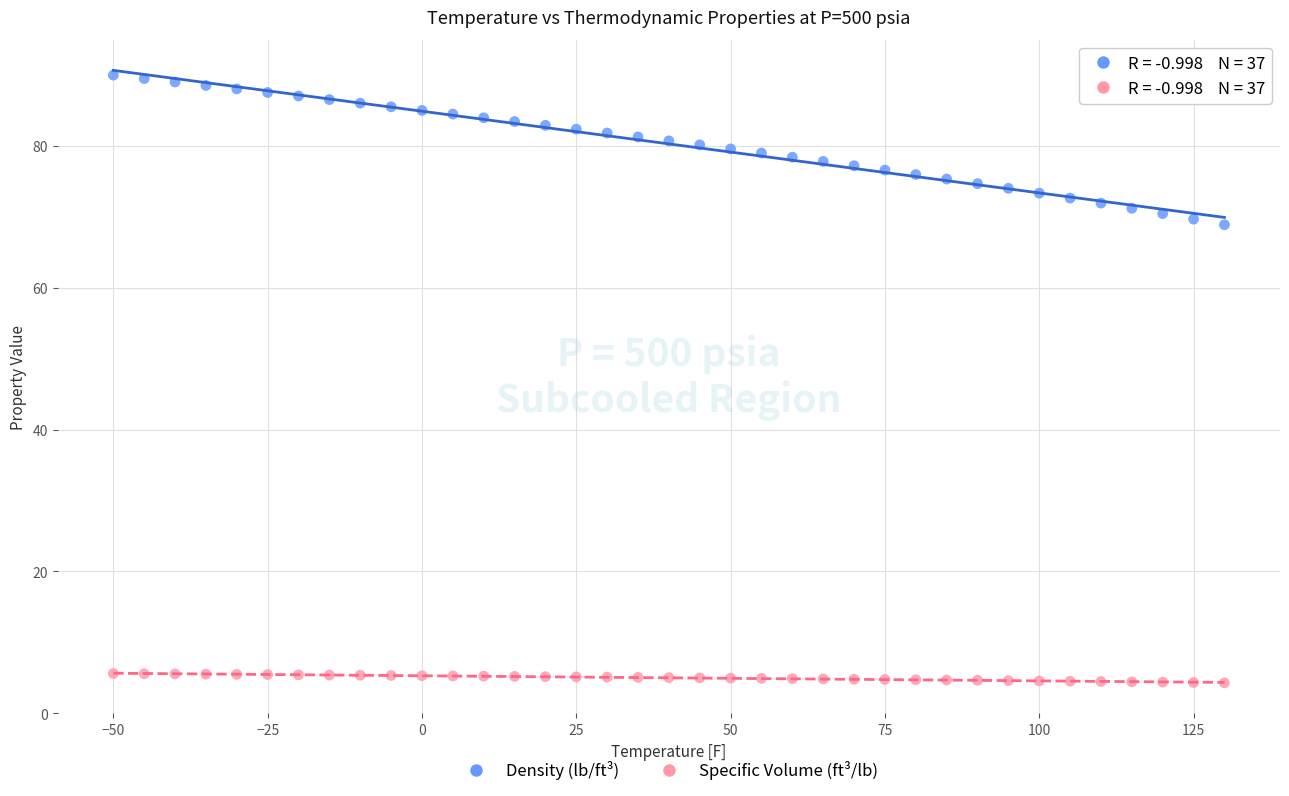

Across all data points, what is the range of X values (max minus min)?

180.0